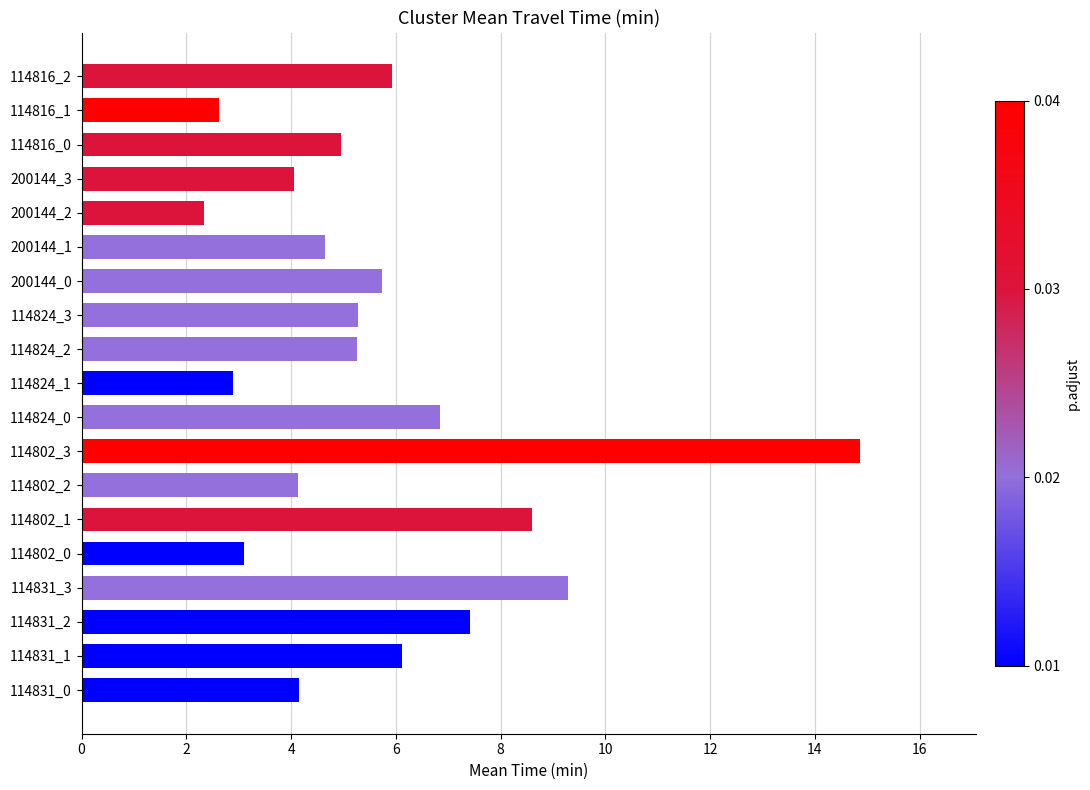

At which category does the chart reach its minimum across all series?

200144_2